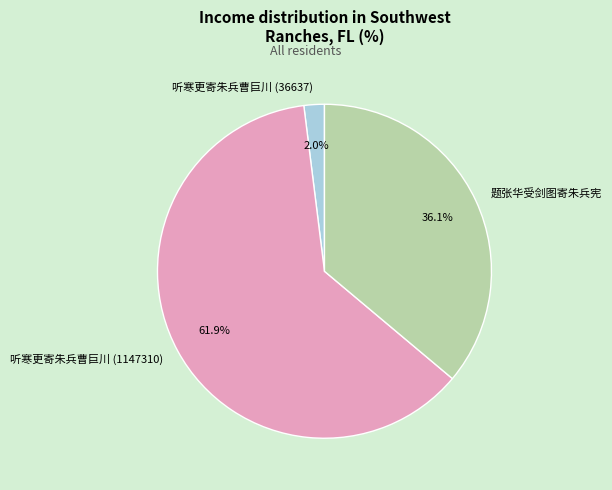

To the nearest percent, what percentage of the pie is 题张华受剑图寄朱兵宪?

36%